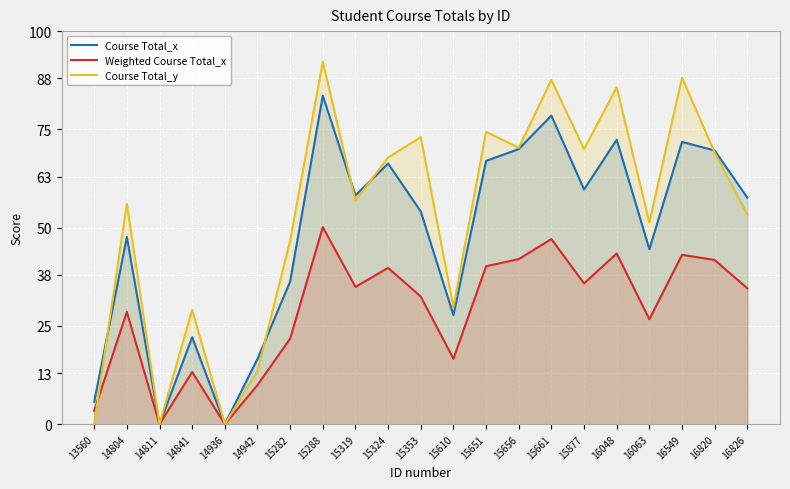

How many times do Course Total_y and Weighted Course Total_x cross each other?

1